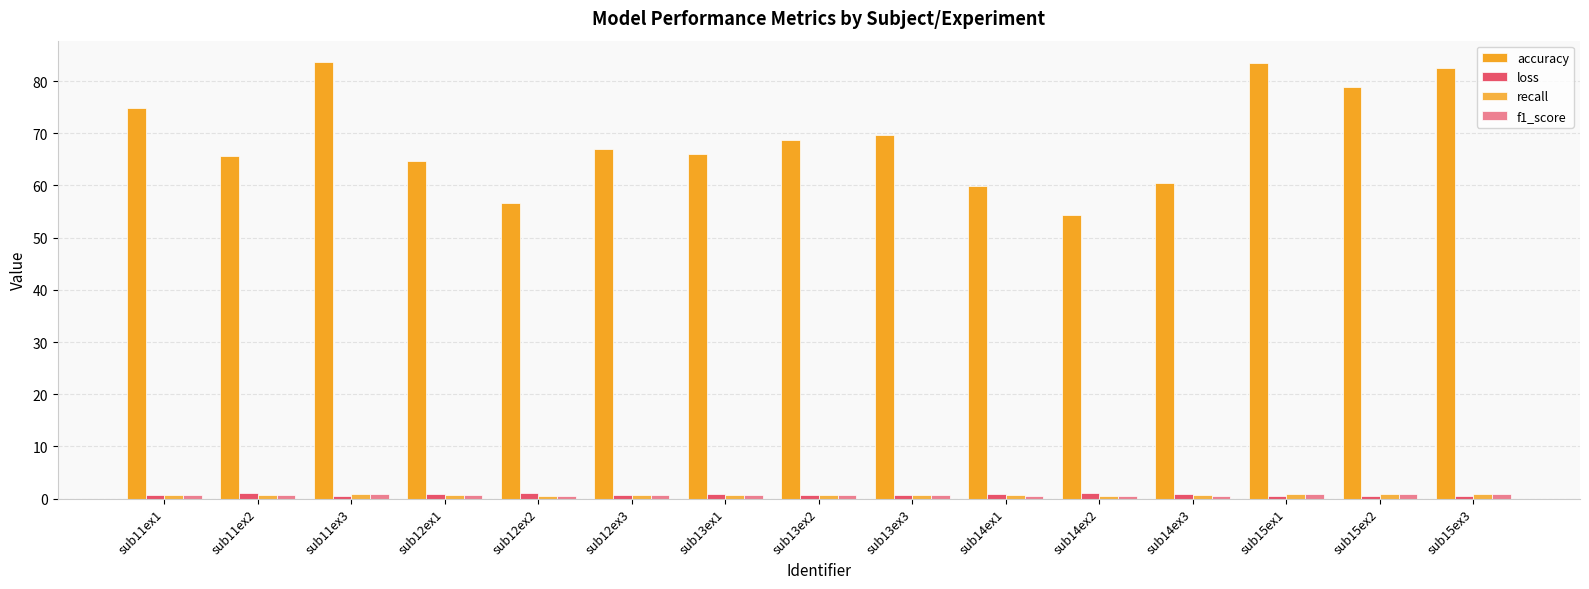

Rank the series by their maximum value, from highest to lowest.

accuracy, loss, recall, f1_score